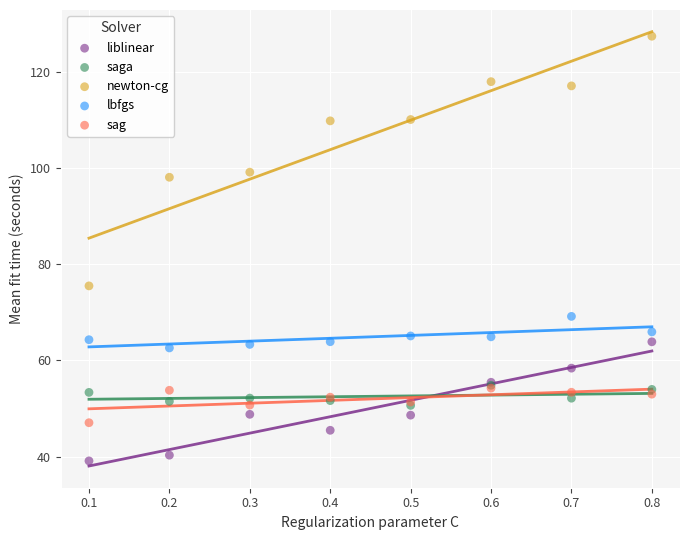

Across all series, what Y value is closest to 83?

75.5